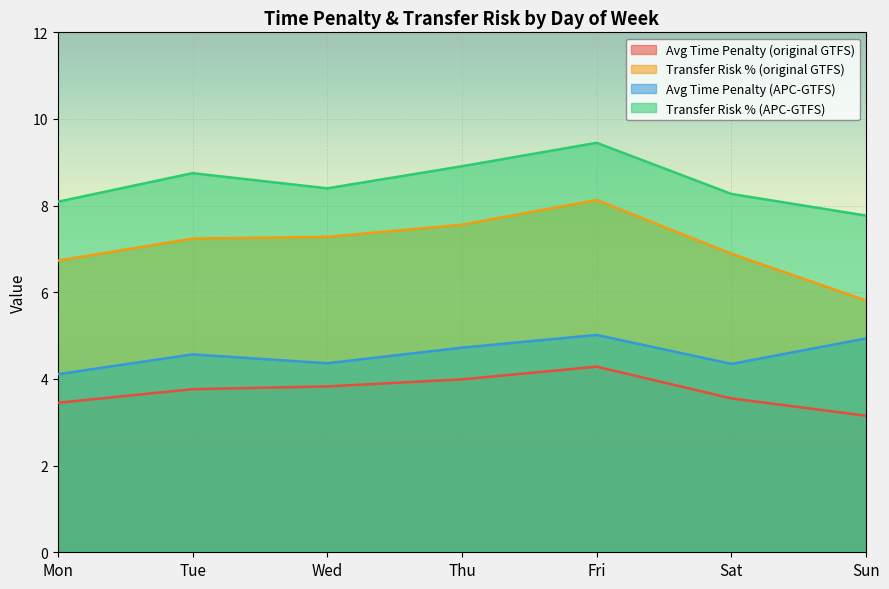

True or false: Avg Time Penalty (APC-GTFS) has more than 0 points higher than both neighbors.

True